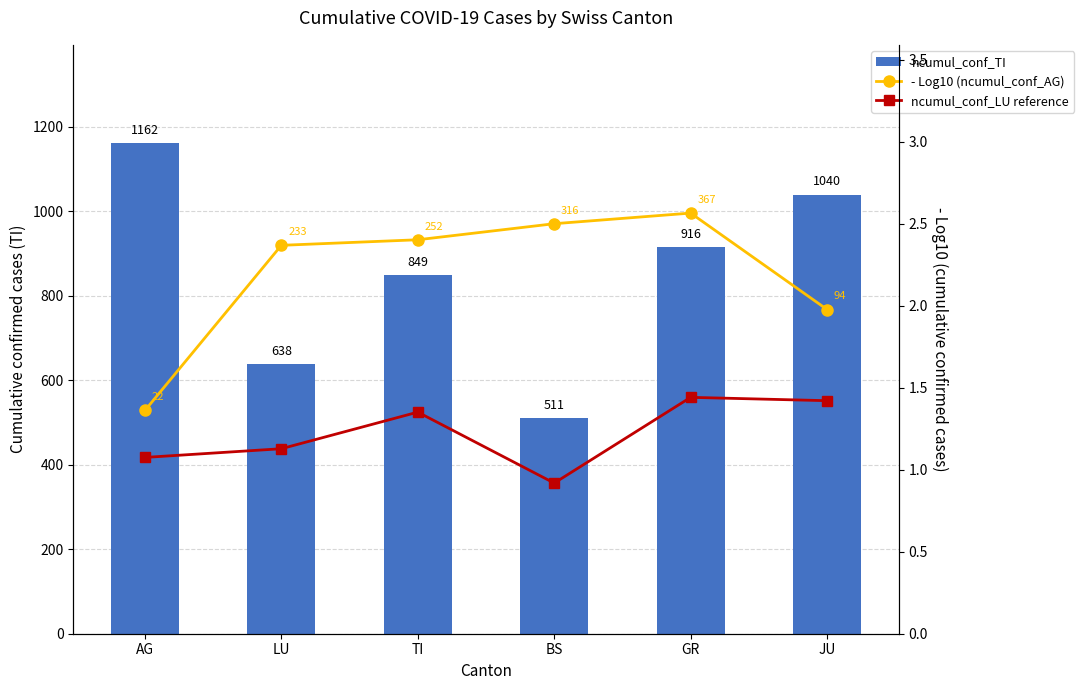

What is the sum of all ncumul_conf_LU reference values?

7.3